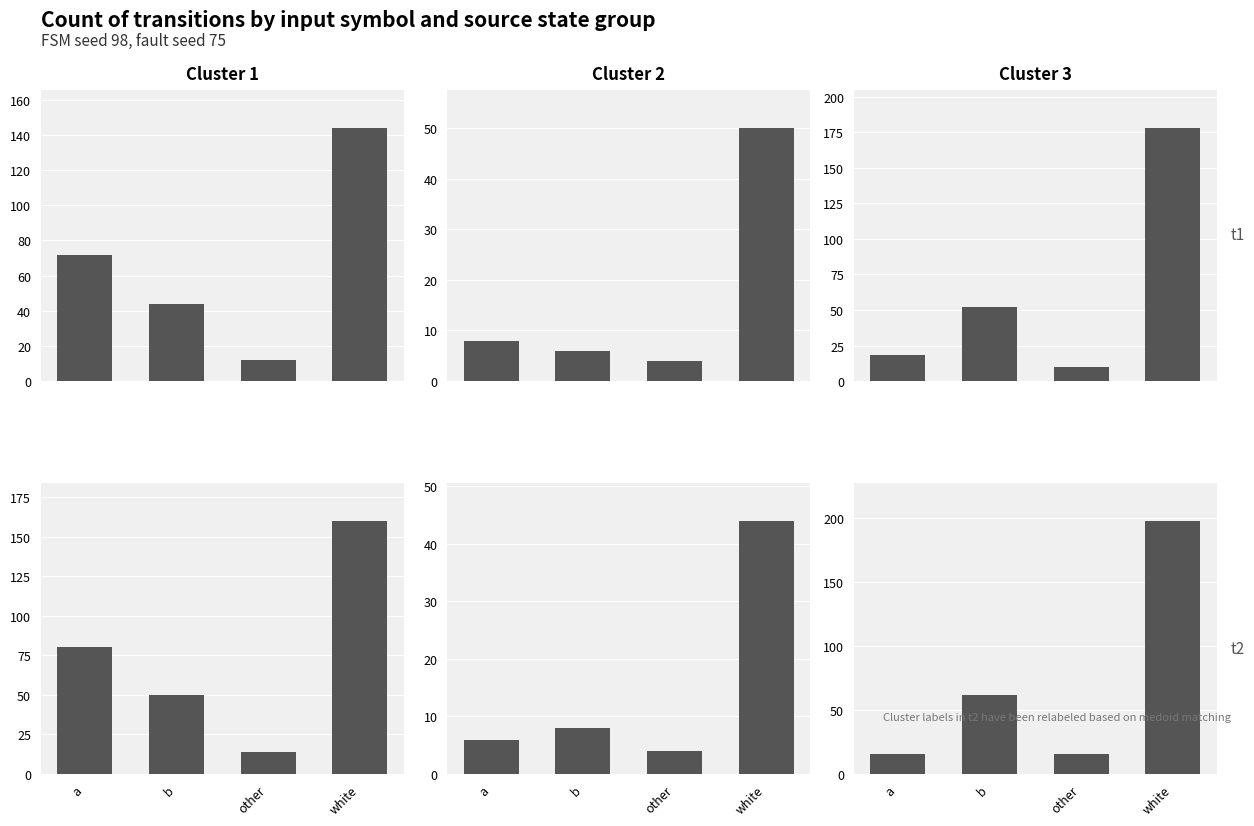

What is the difference between the maximum and minimum values in the Cluster 2 series?

40